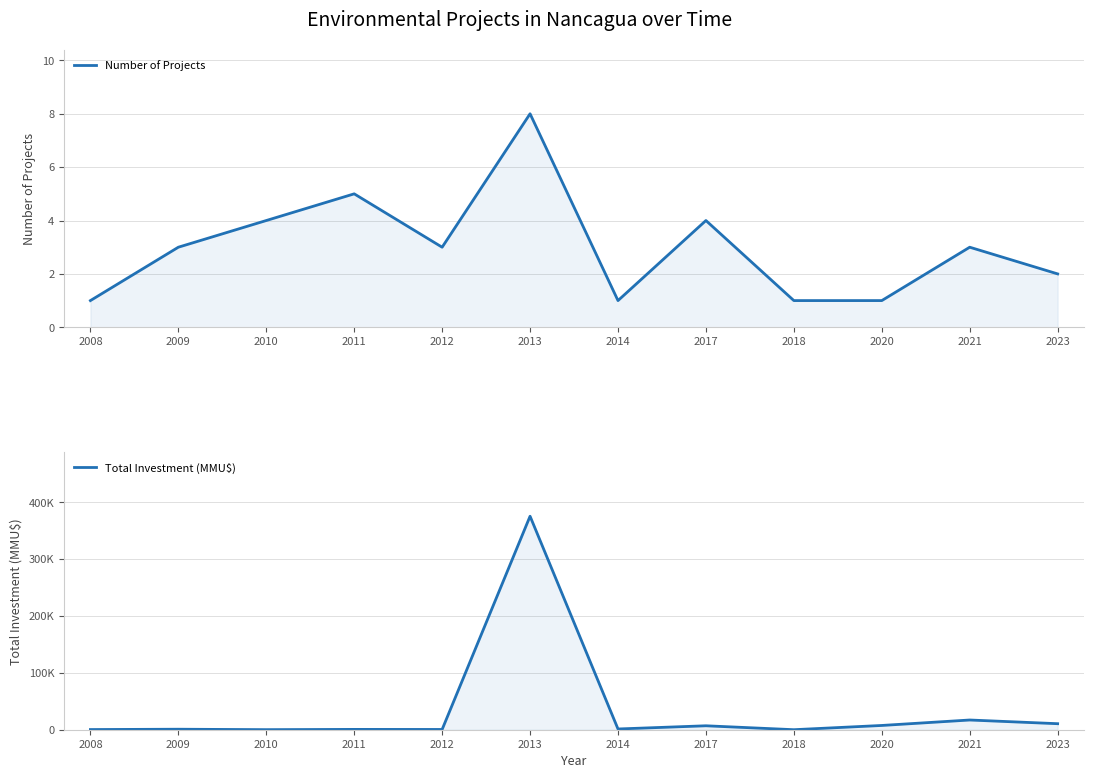

True or false: Total Investment (MMU$) and Number of Projects cross at least once.

False